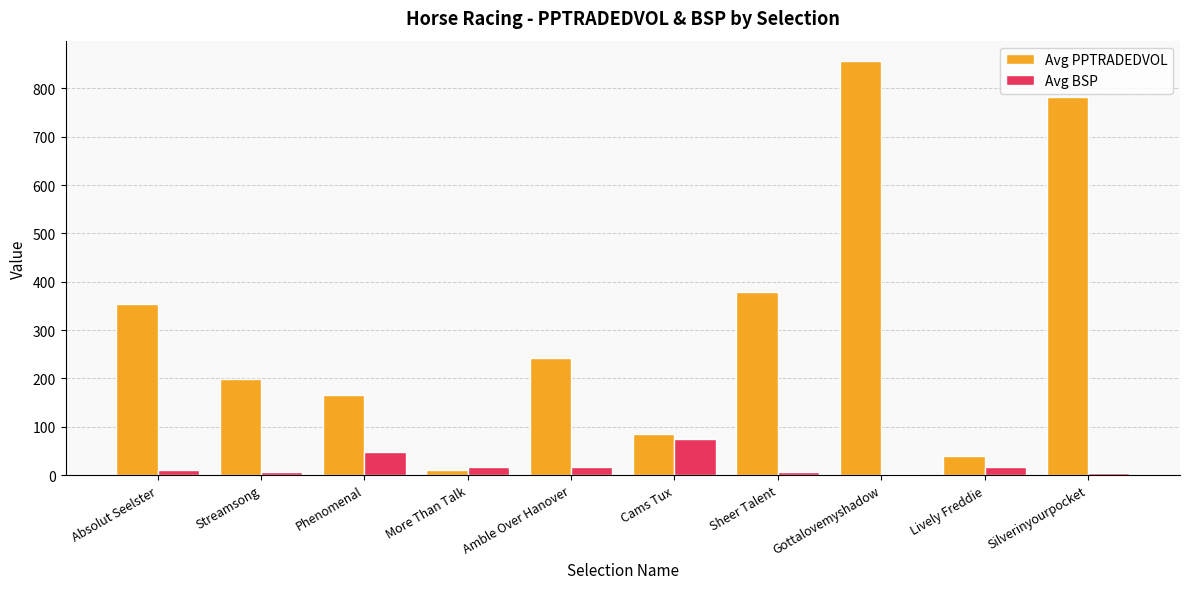

Rank the series at Gottalovemyshadow from highest to lowest value.

Avg PPTRADEDVOL, Avg BSP